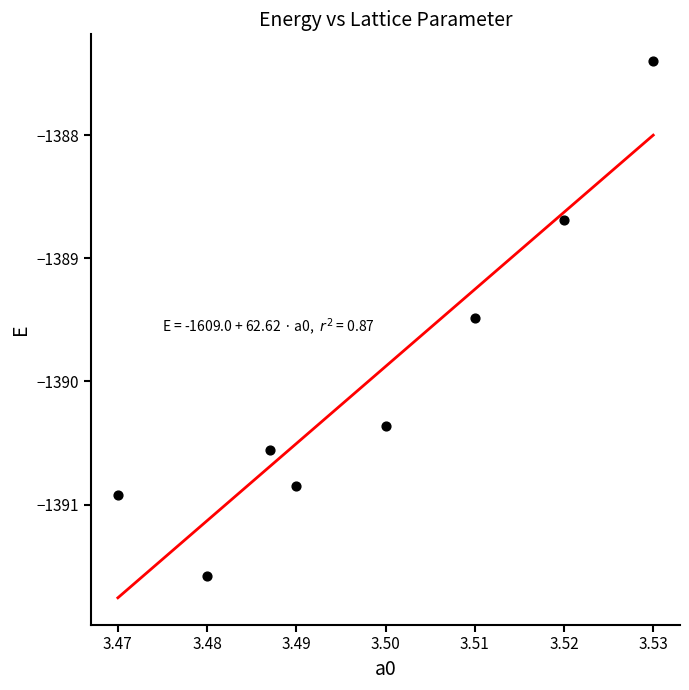

What Y value in the scatter plot is closest to -1389?

-1388.7